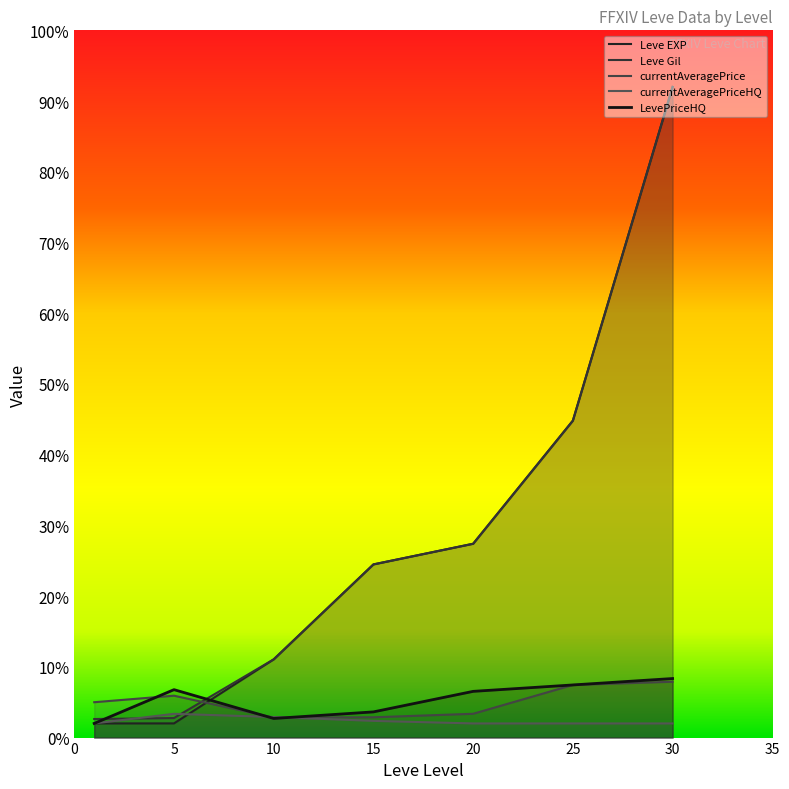

How many categories are shown in the chart?

7